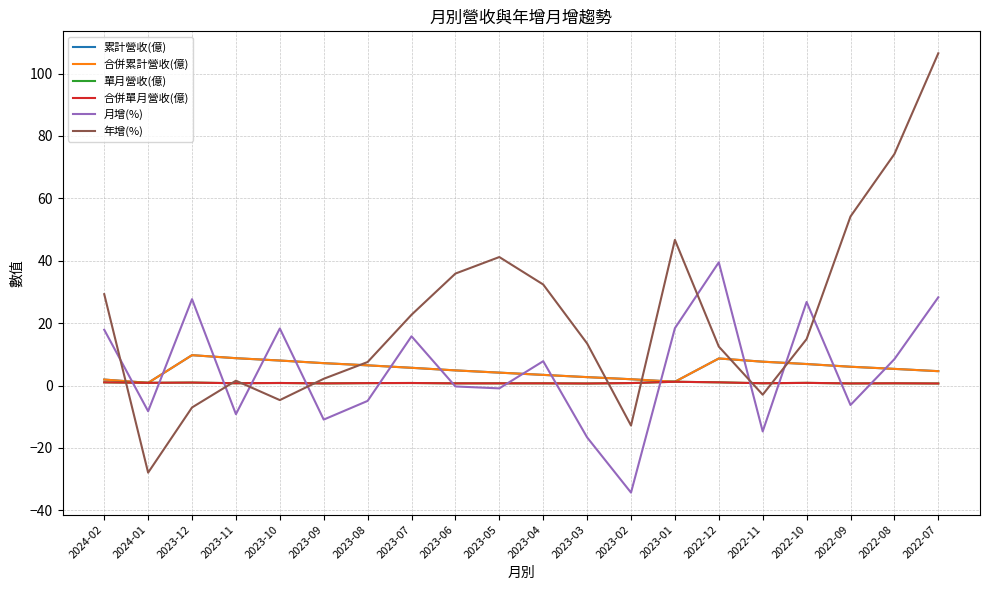

True or false: 單月營收(億) and 合併累計營收(億) cross at least once.

False